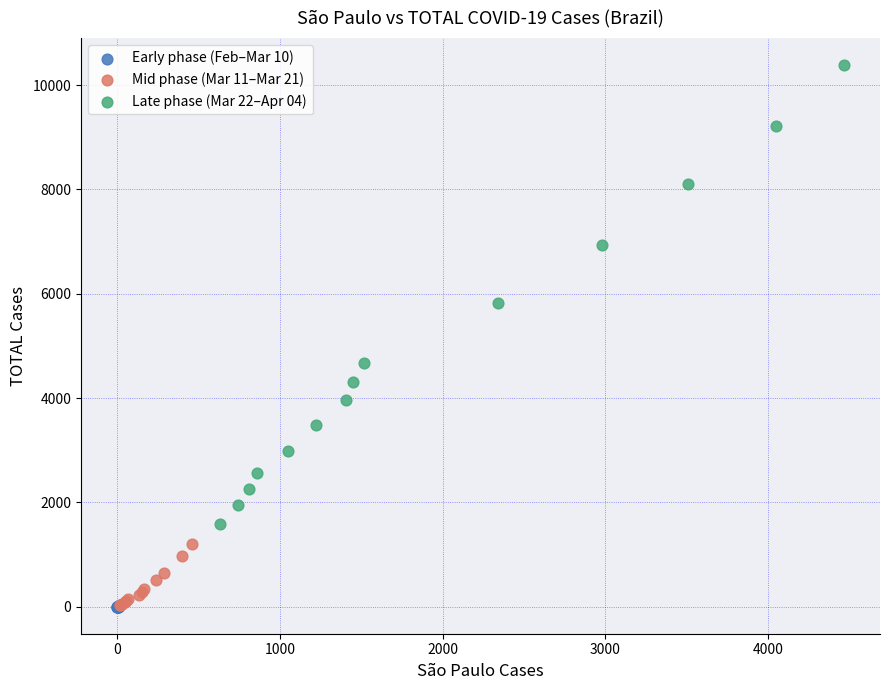

Which series has the widest spread of Y values?

Late phase (Mar 22–Apr 04)